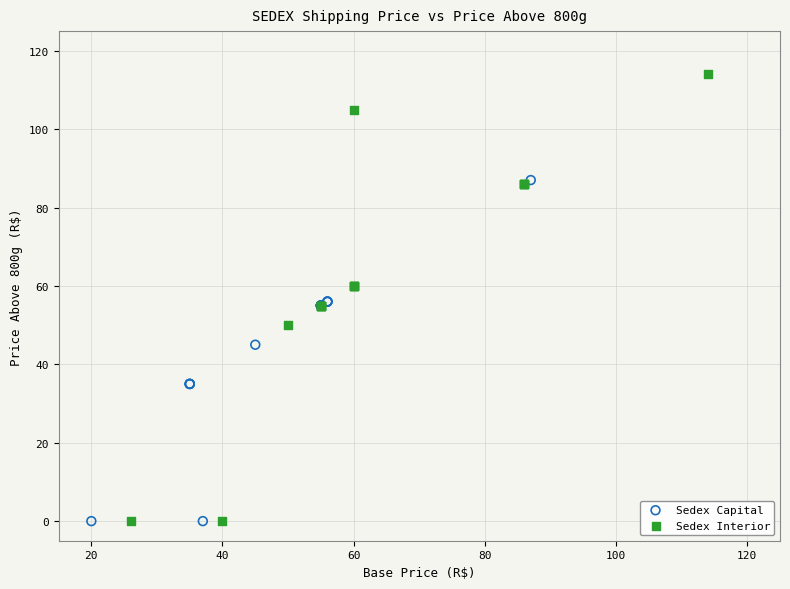

Which series contains the highest Y value?

Sedex Interior